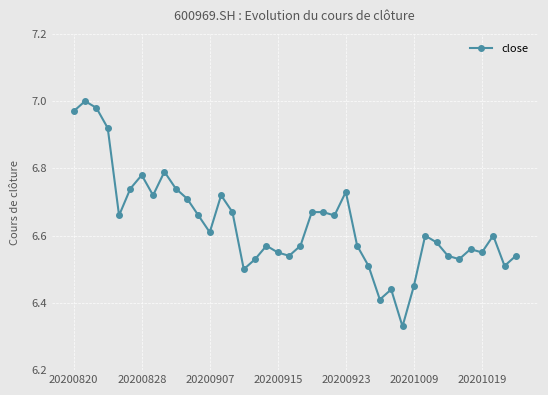

What is the sum of all values?

265.4